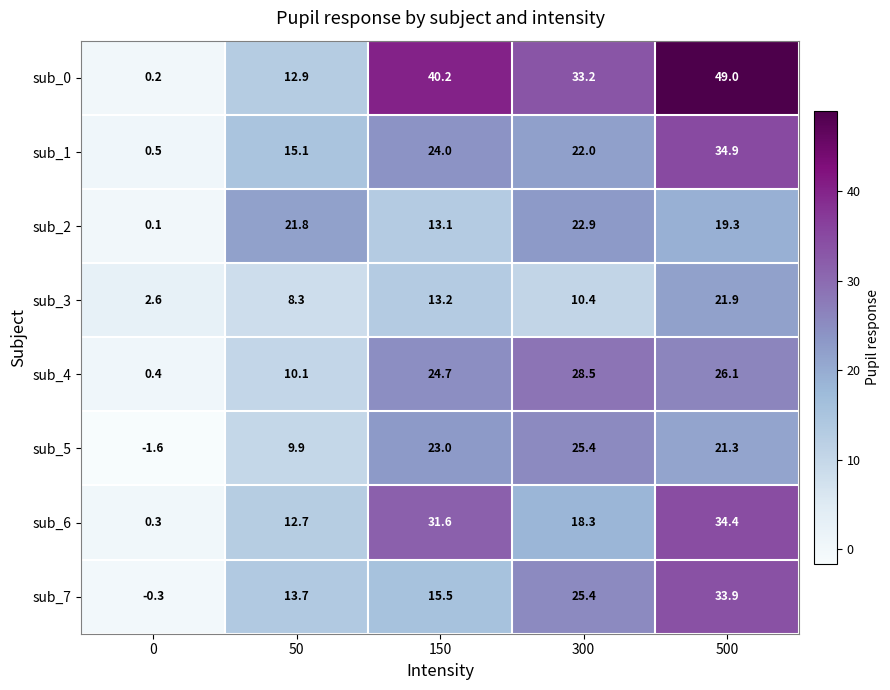

What is the difference between the highest and lowest values at 500?

29.7